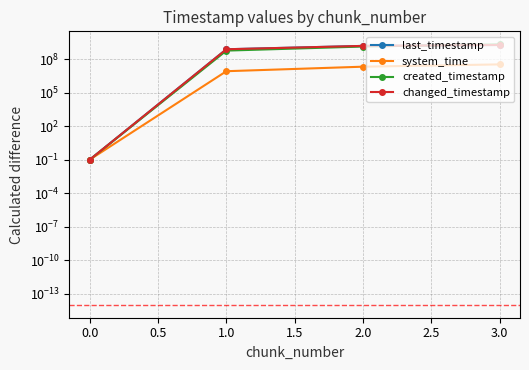

Does the chart have visible grid lines?

Yes